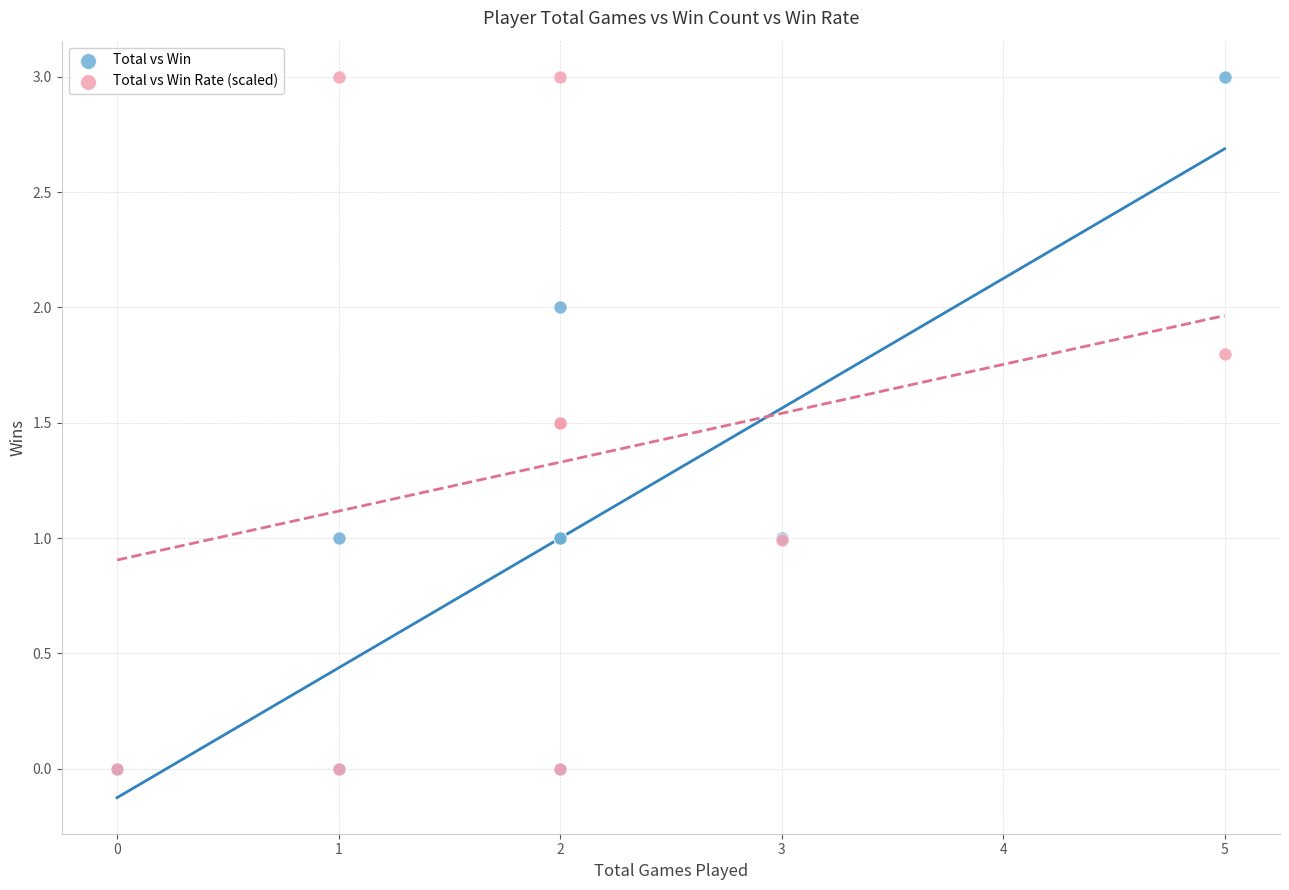

What are all the series names shown in the legend?

Total vs Win, Total vs Win Rate (scaled)